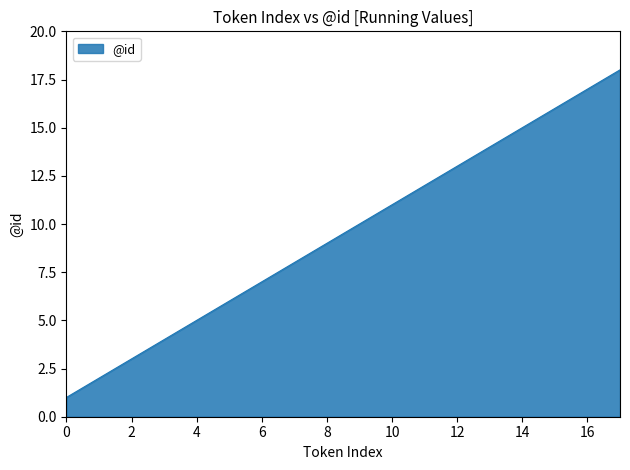

What is the difference between the maximum and minimum values?

17